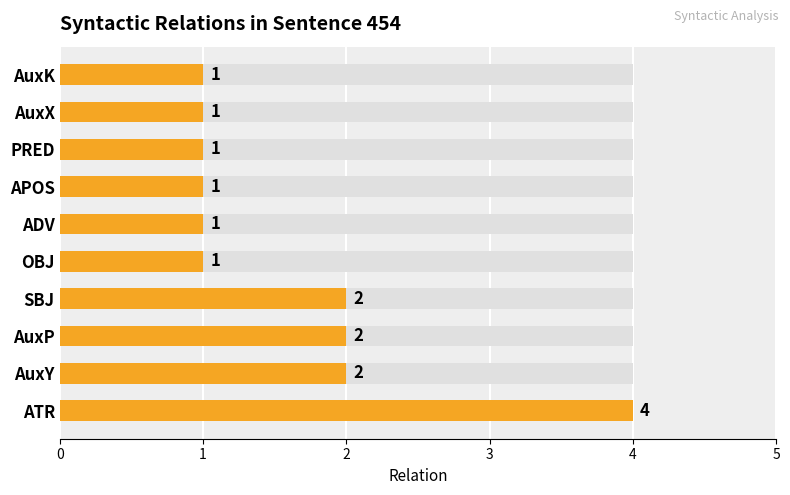

What is the value of the 10th bar from the left?

1